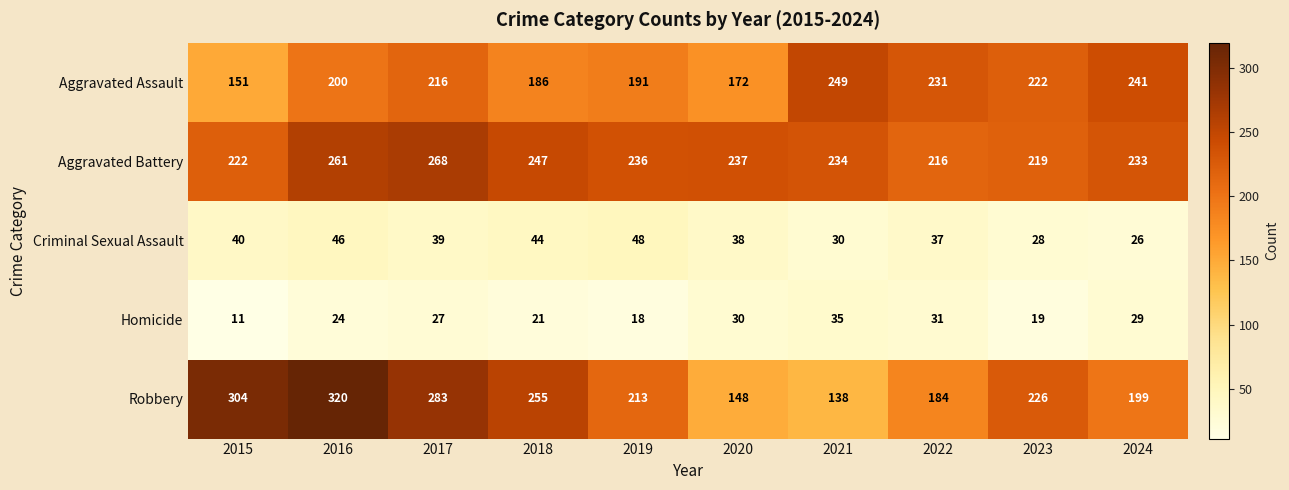

What is the average value of the Criminal Sexual Assault series?

38